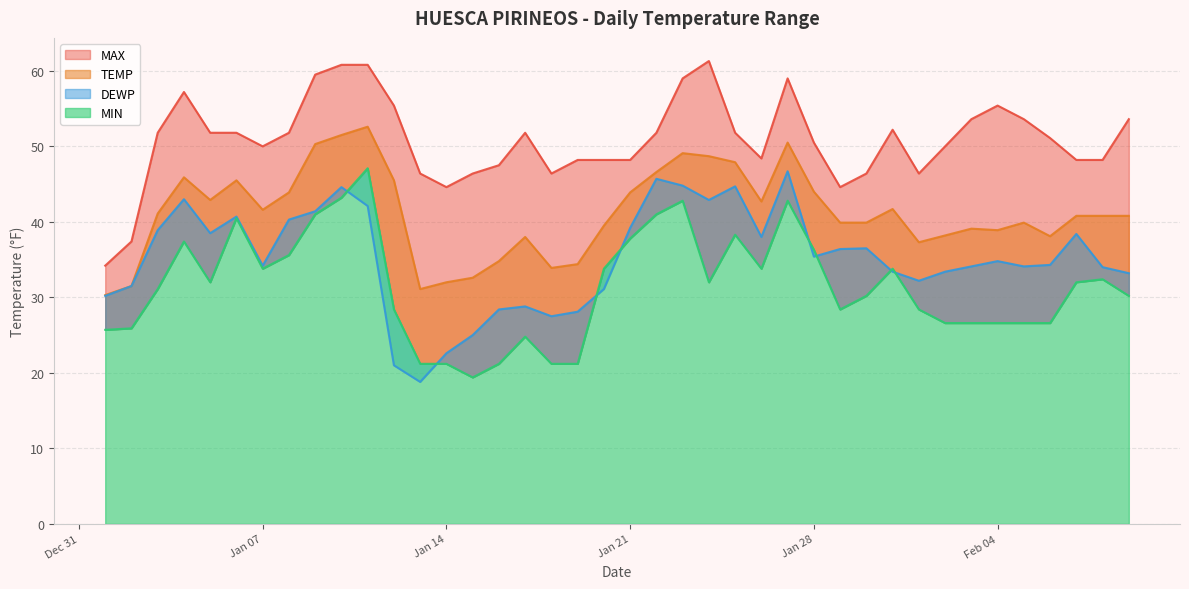

What is the total value across all series at 2025-01-30?

153.0